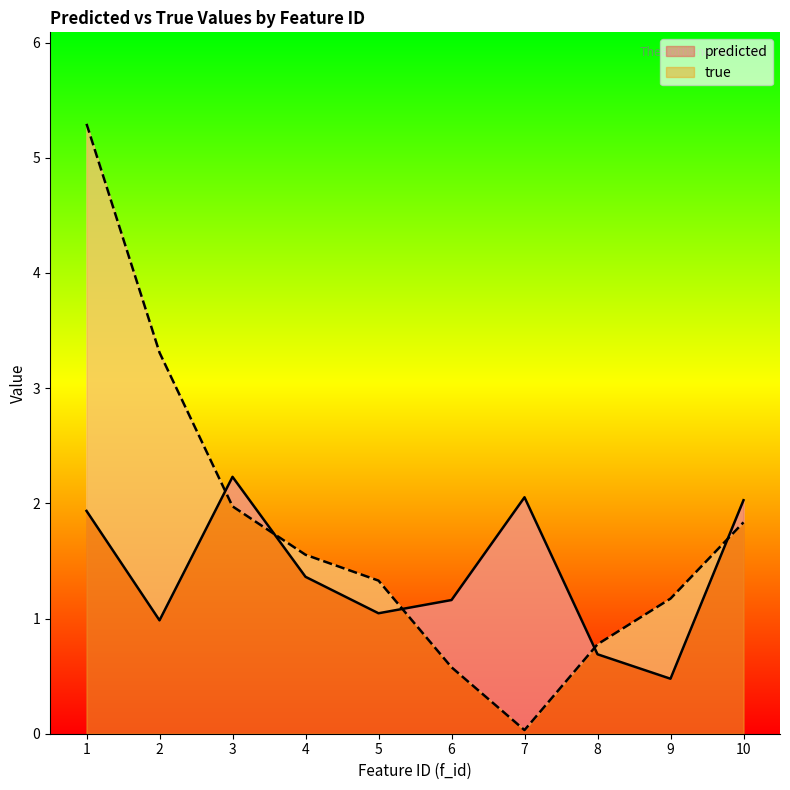

How many lines are shown in the chart?

2